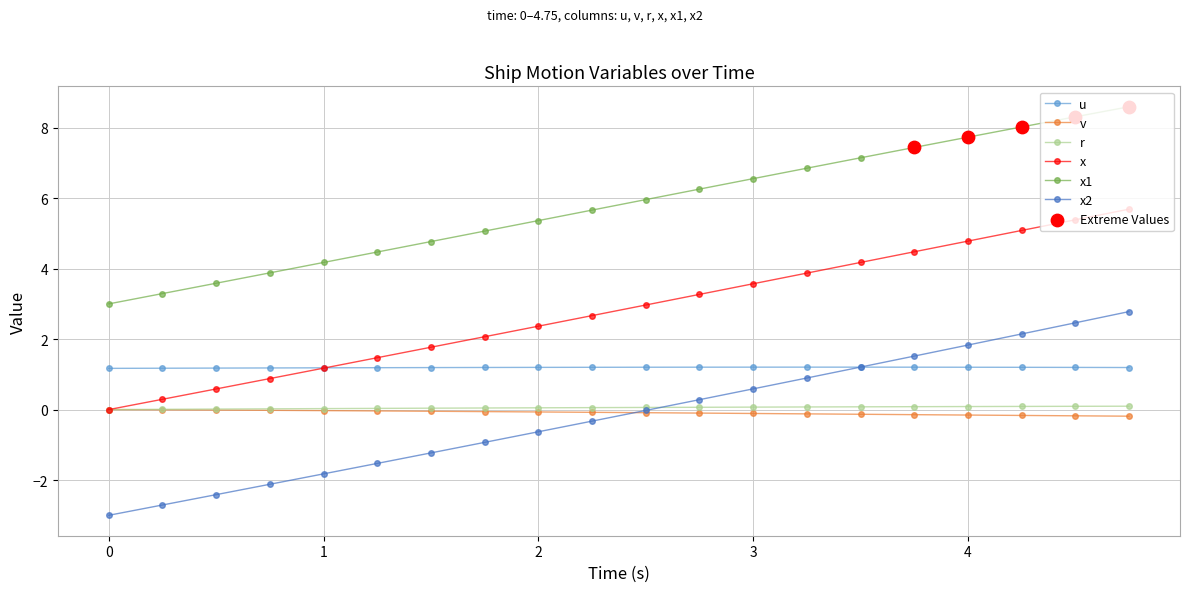

Which series has the largest total across all categories?

x1